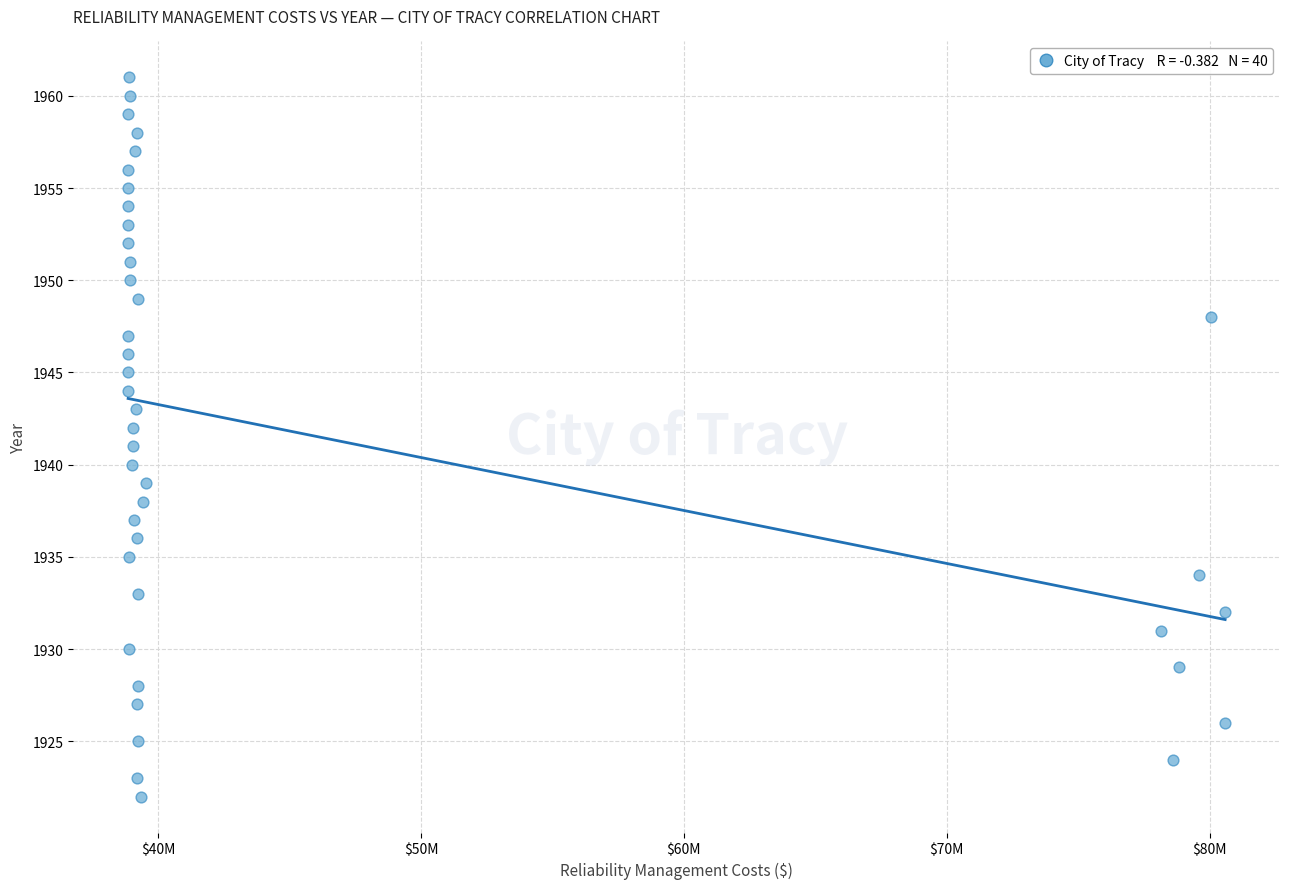

What is the range of Y values (max minus min)?

39